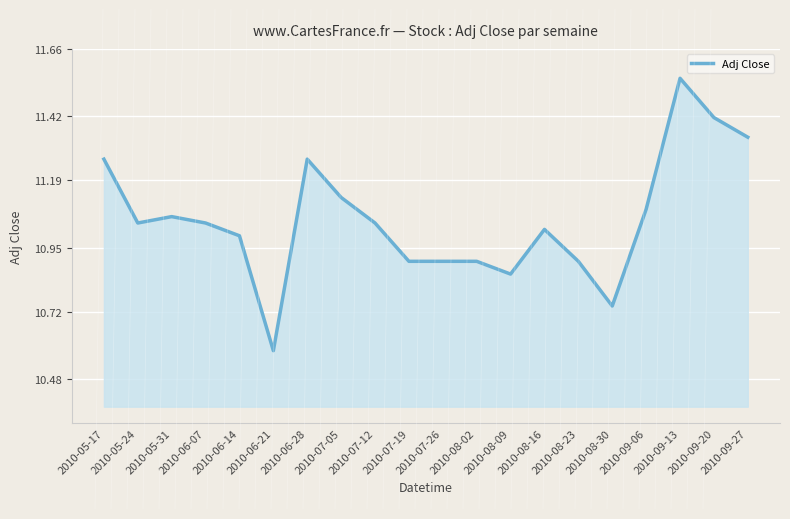

What position from the right is 2010-06-28?

14